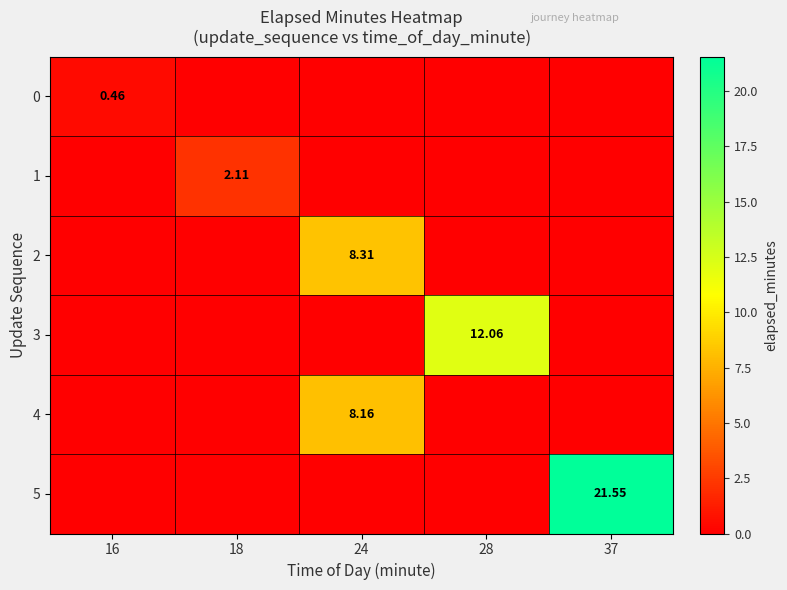

Which category has the lowest value across all series?

18